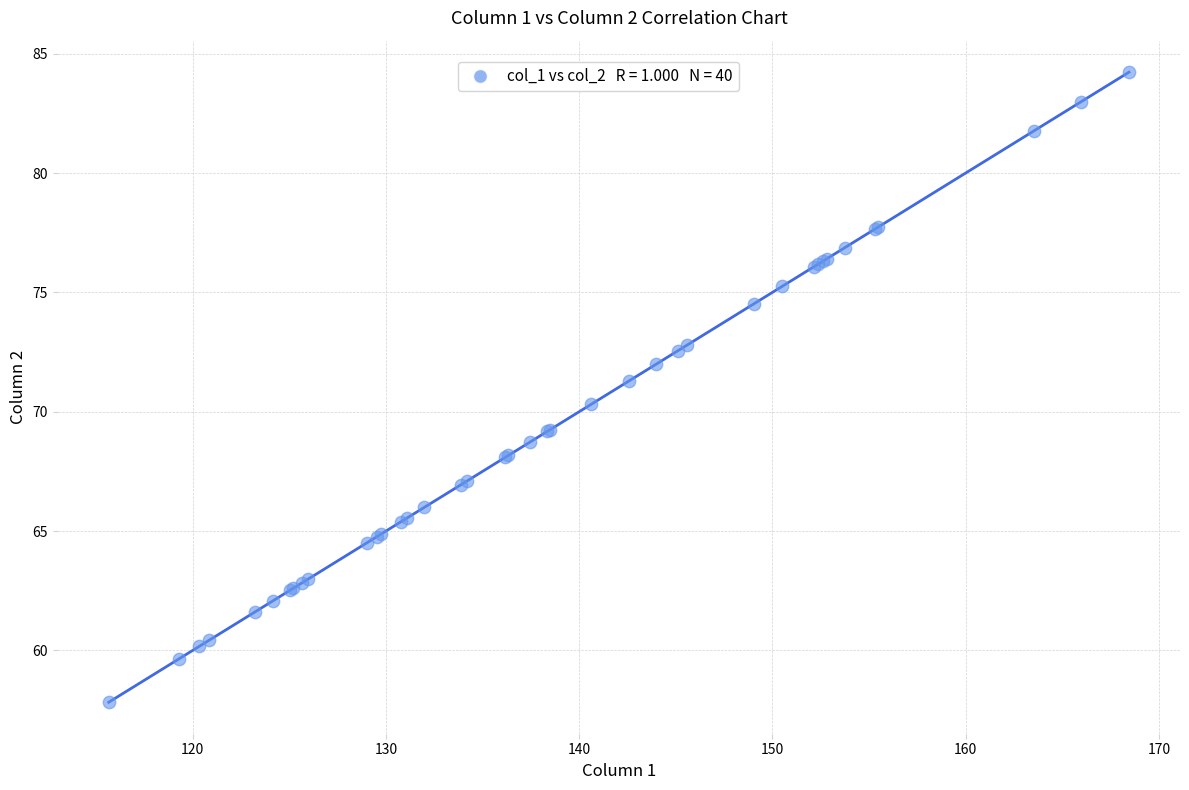

What Y value in the scatter plot is closest to 71?

71.3